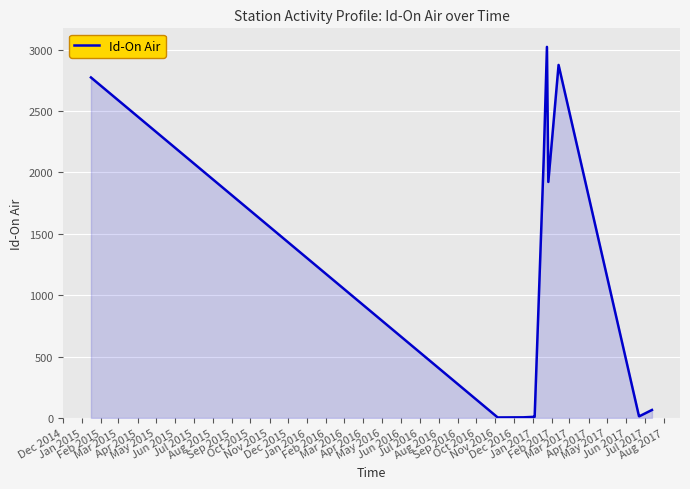

What is the maximum value shown in the chart?

3022